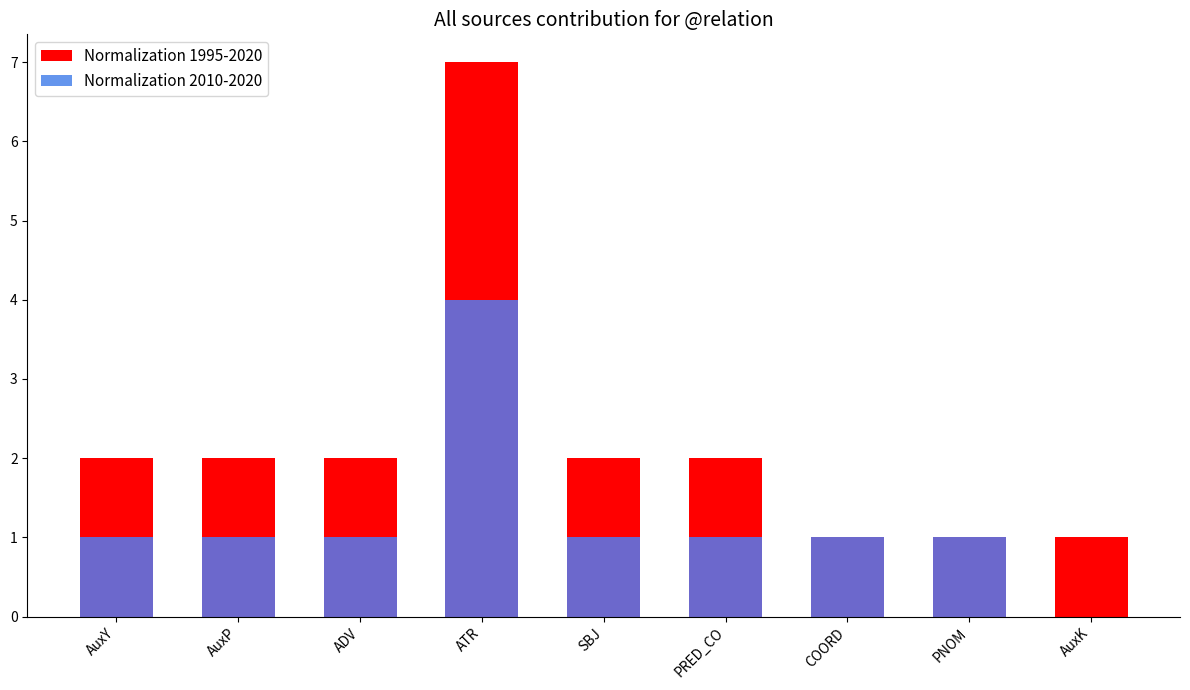

How many values in the Normalization 2010-2020 series exceed 1?

1